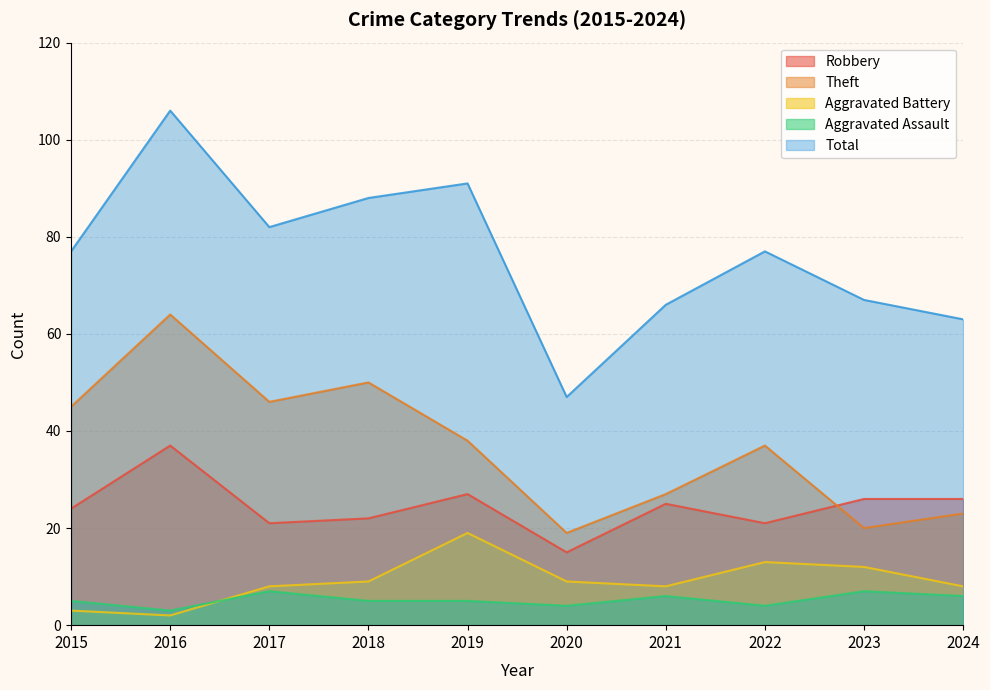

True or false: Robbery has more than 2 points higher than both neighbors.

True